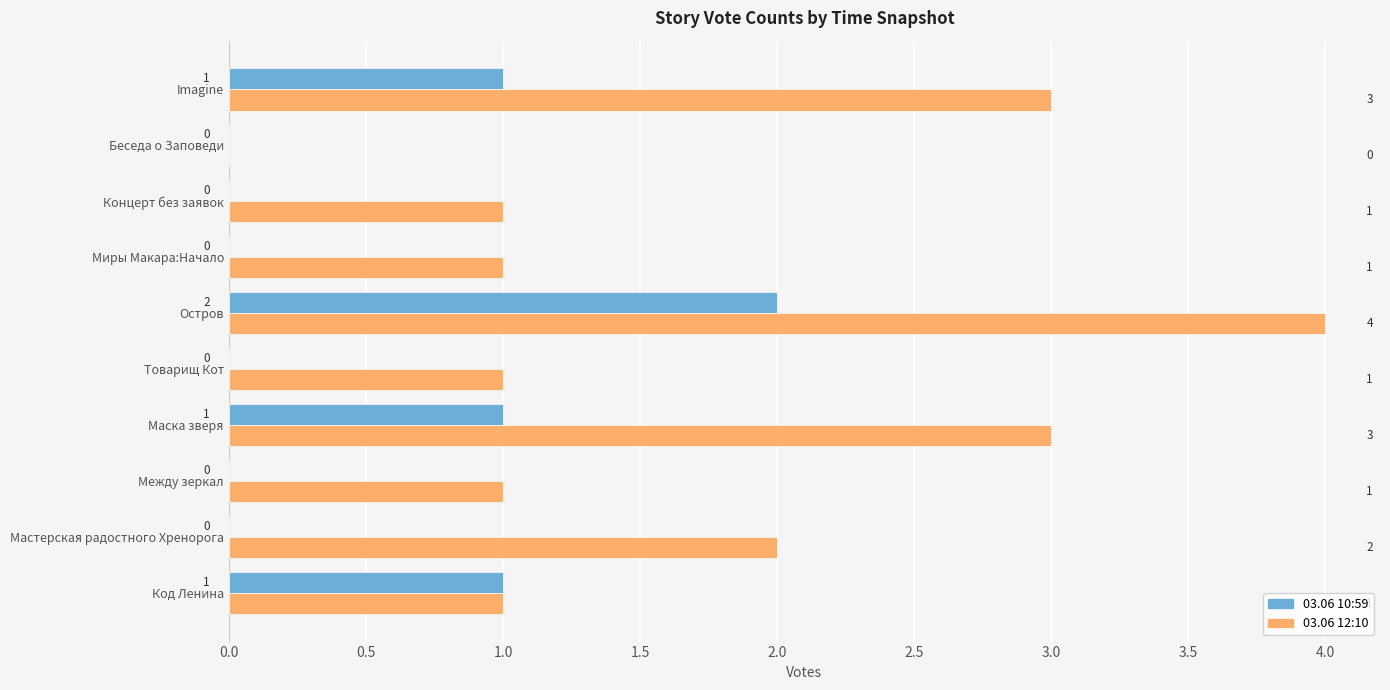

Which series changed the most between Код Ленина and Миры Макара:Начало?

03.06 10:59